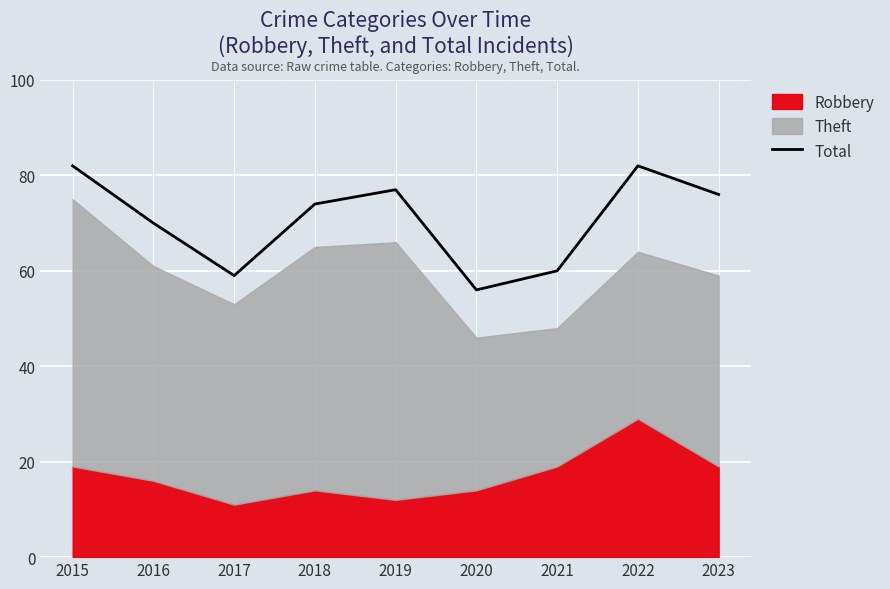

What is the value of the 3rd point from the left?

59